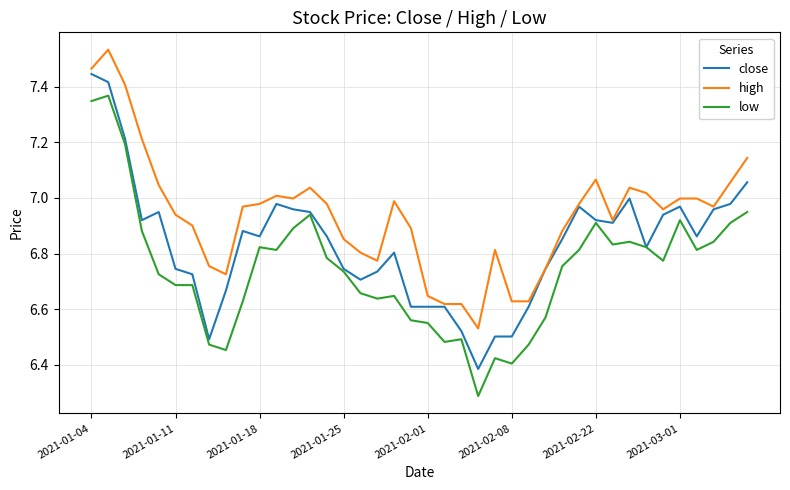

What is the sum of all close values?

273.4